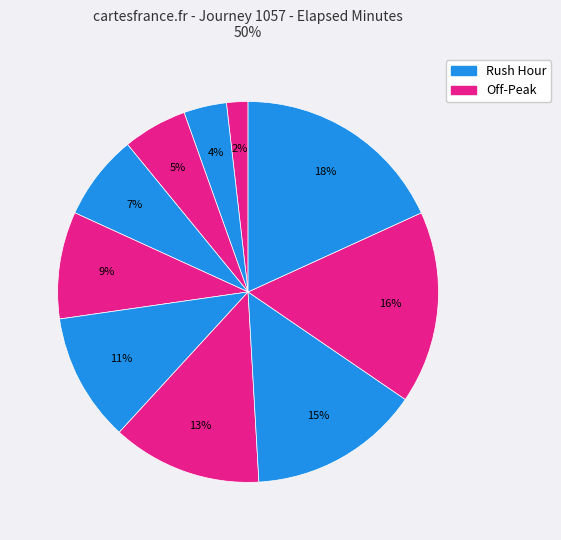

How many slices are in this pie chart?

10